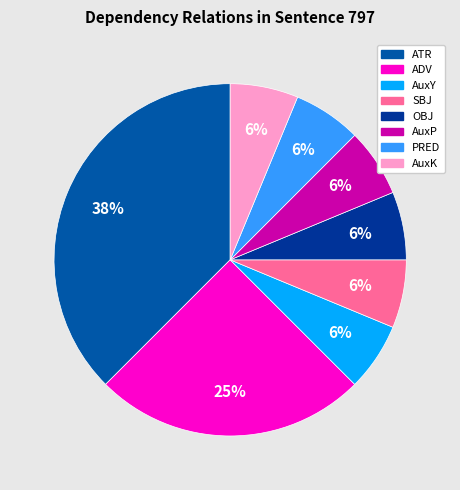

Count the number of slices in the pie.

8